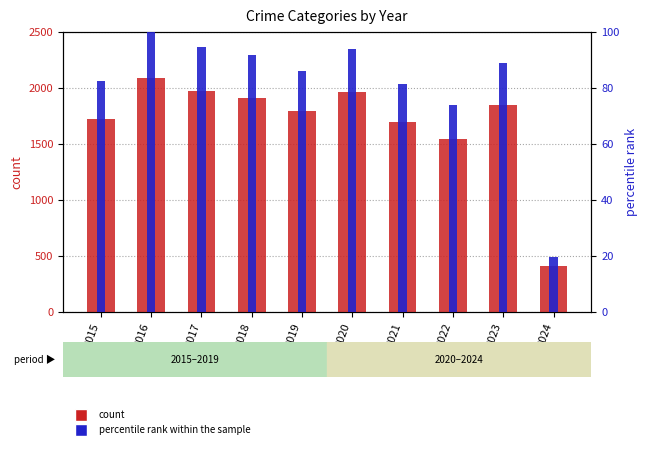

At which category is the sum across all series the highest?

2023